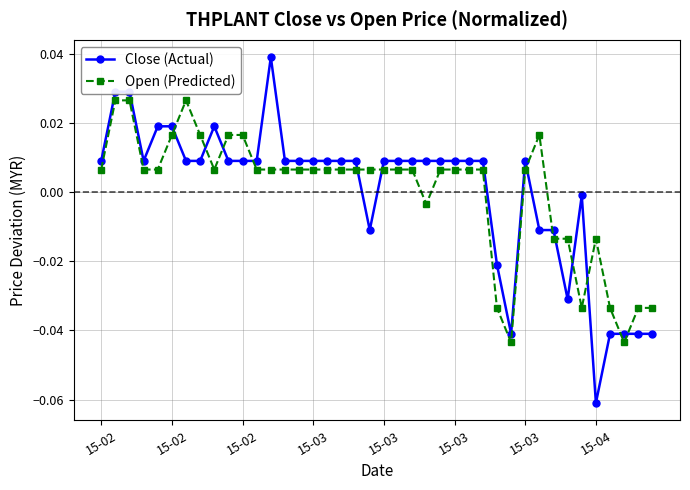

True or false: Open (Predicted) has more than 1 interior local peaks.

True